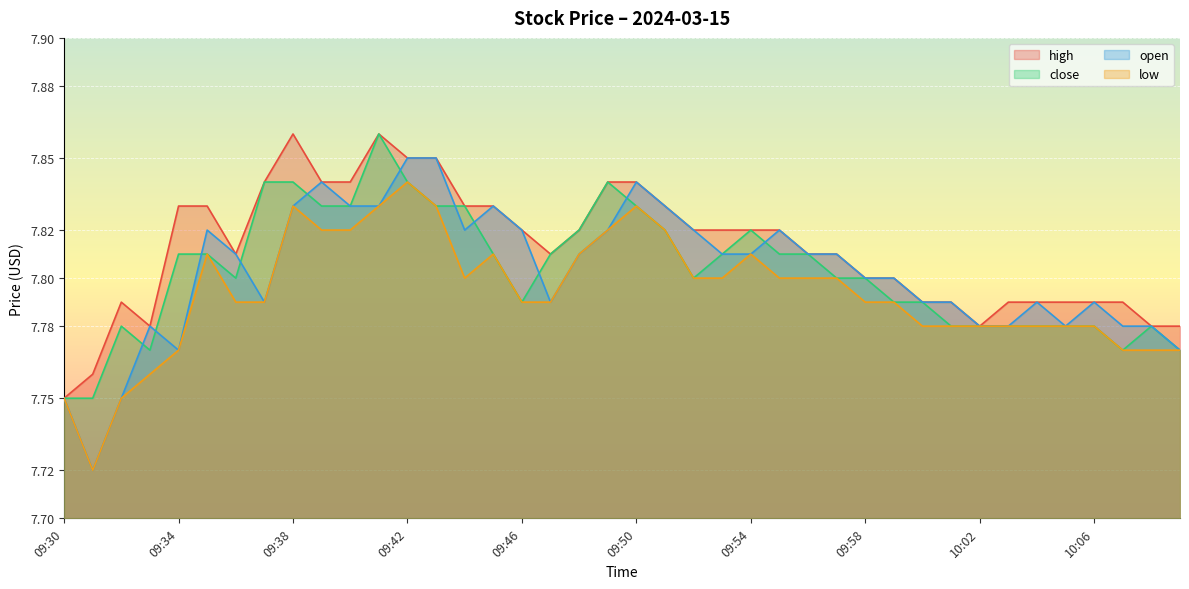

What is the value of the high point at the 2nd from the left?

7.8